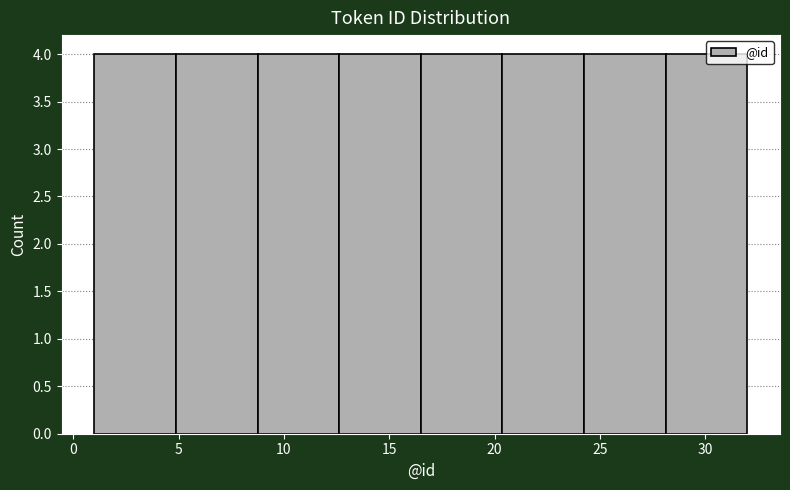

Reading left to right, list every bar in this chart as the range it spans on the x-axis followed by its height. Neither the bar edges nor the heights are printed on the chart, so give them approximately, as read against the axes.

1.0 to 5.0: 4
5.0 to 9.0: 4
9.0 to 12.5: 4
12.5 to 16.5: 4
16.5 to 20.5: 4
20.5 to 24.5: 4
24.5 to 28.0: 4
28.0 to 32.0: 4